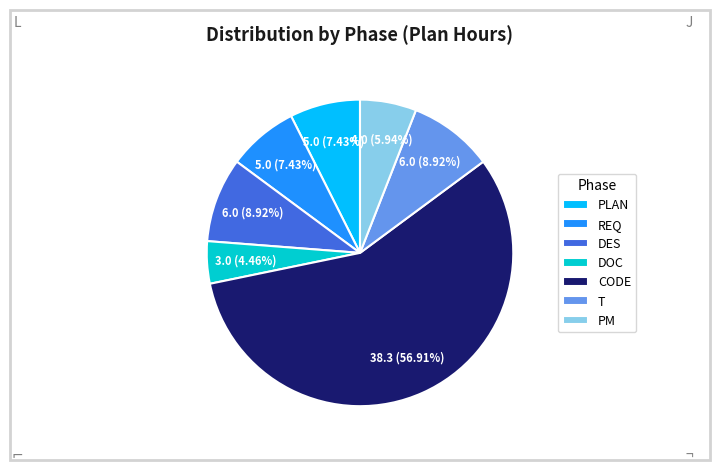

Which category has the smallest portion of the pie?

DOC